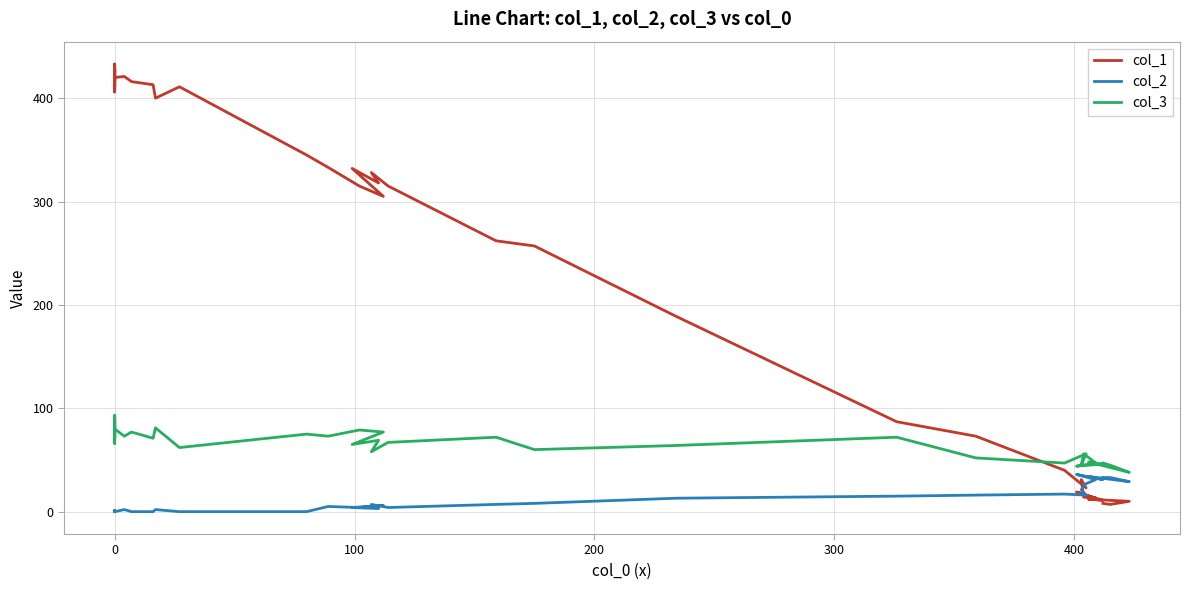

What is the greatest value displayed?

433